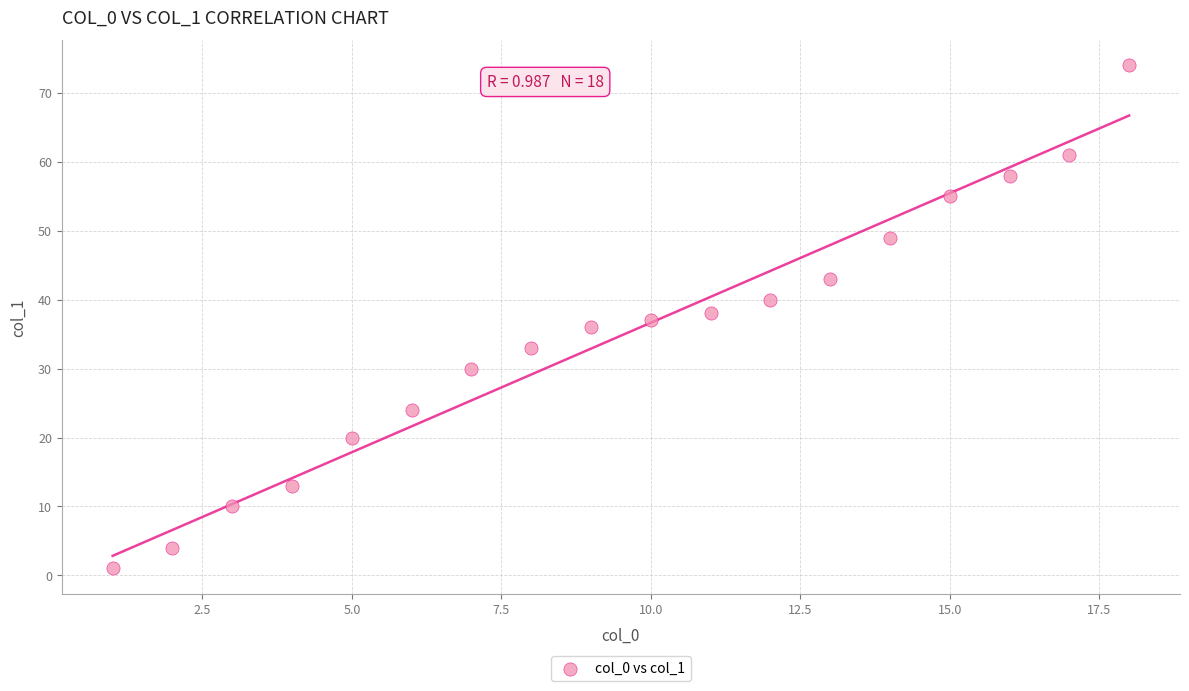

What is the range of X values (max minus min)?

17